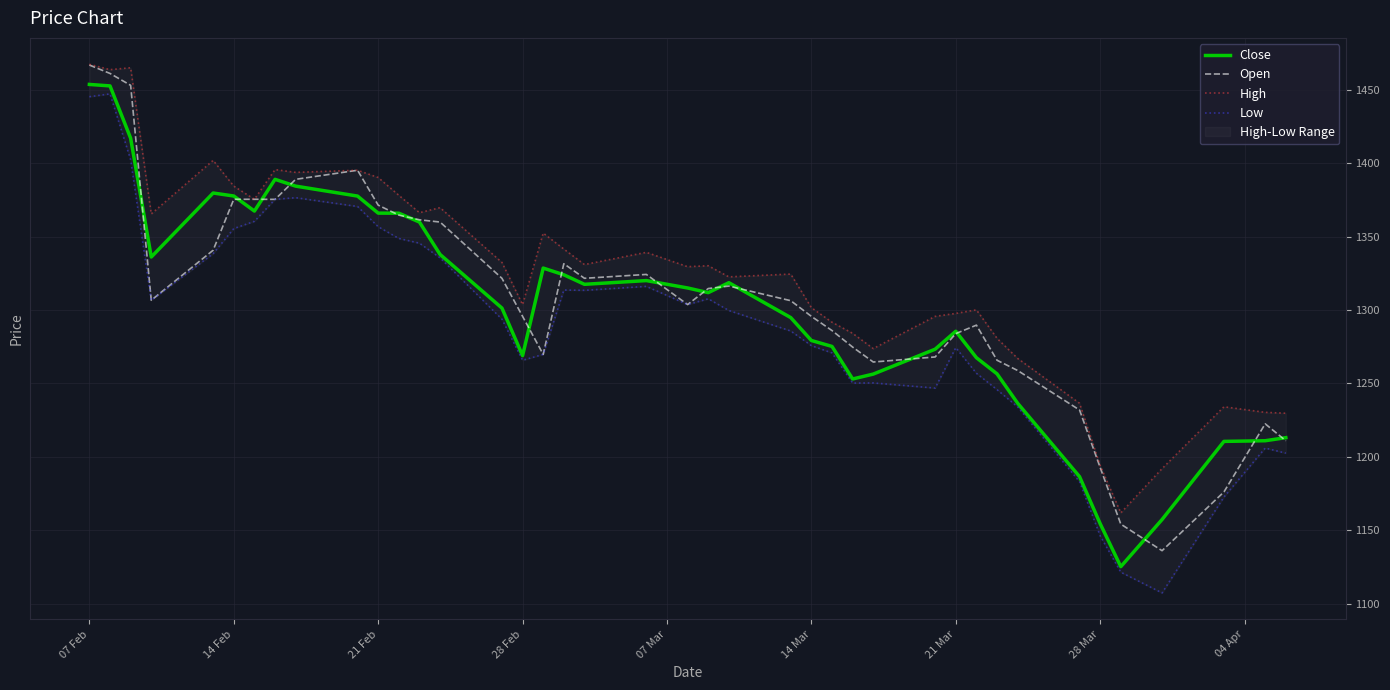

What is the maximum value for Open?

1466.9